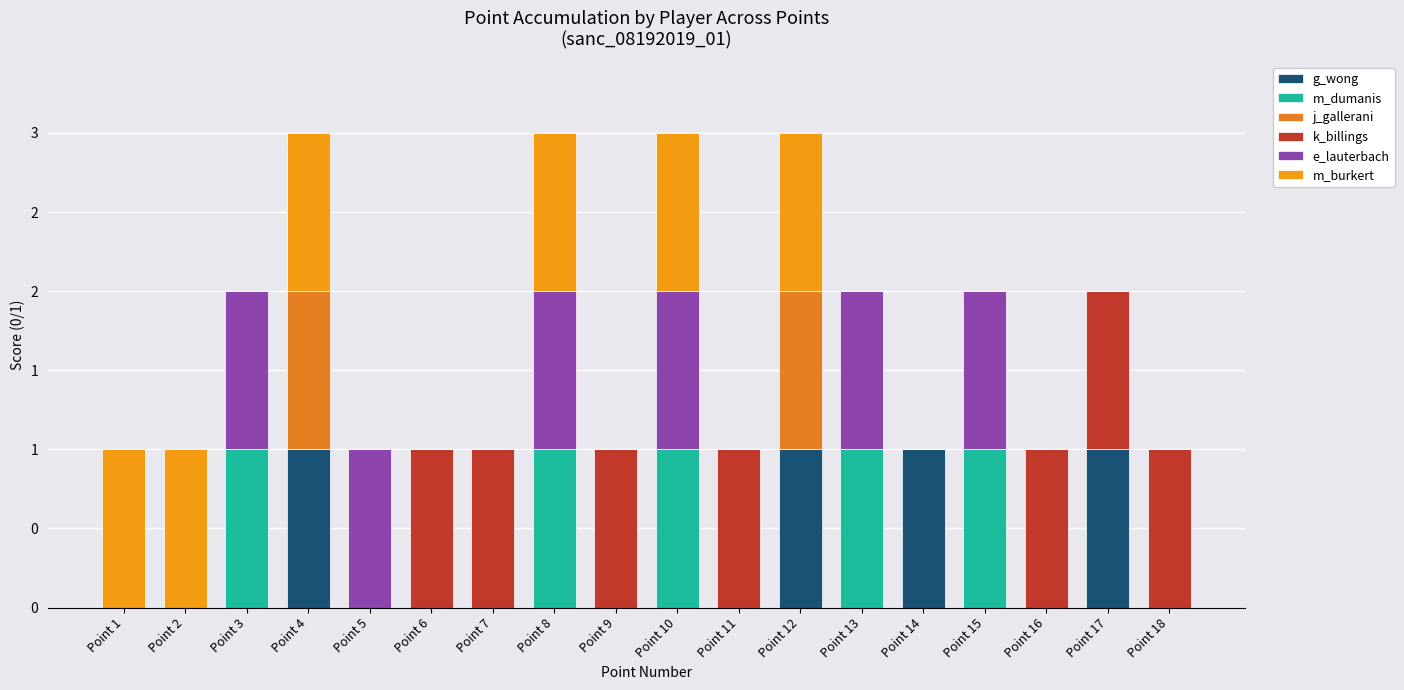

Does the chart contain stacked bars?

Yes